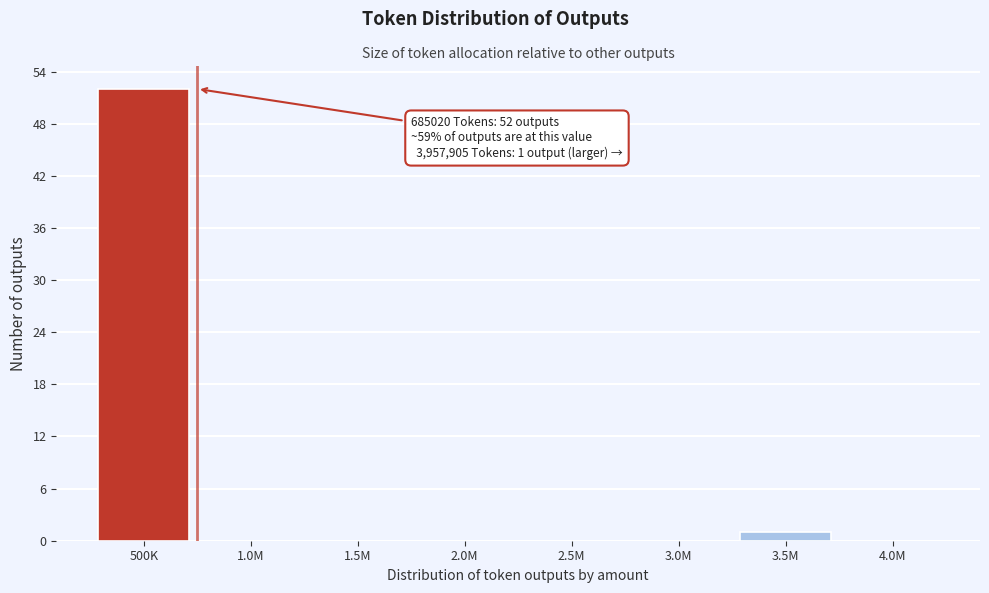

Reading left to right, transcribe all the data shown in this chart.

500K=52	1.0M=0	1.5M=0	2.0M=0	2.5M=0	3.0M=0	3.5M=1	4.0M=0